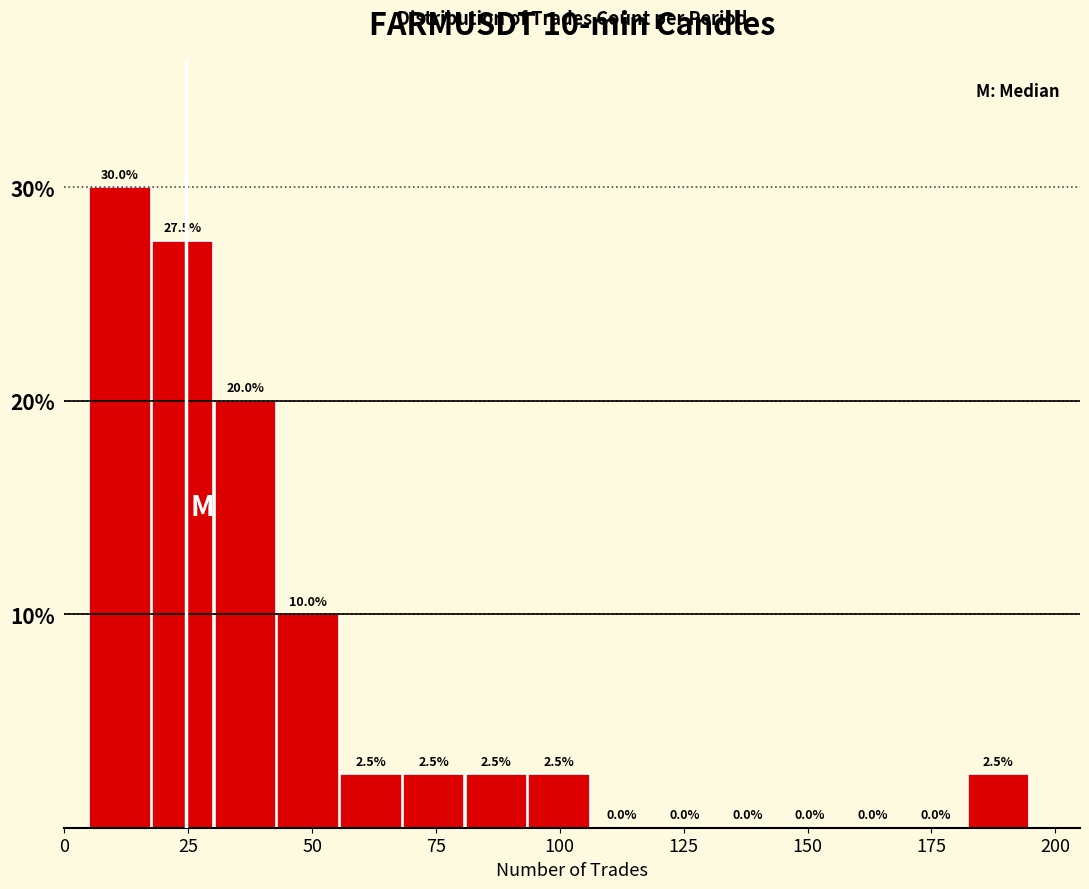

Read against the x-axis, roughly where is the centre of the tallest bar?

10